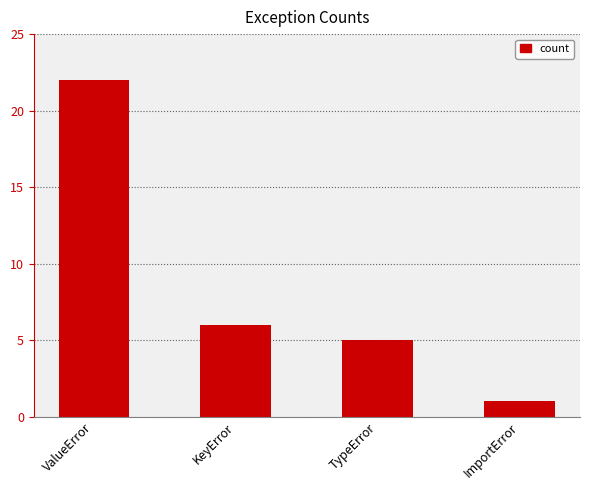

What value does the data have at ValueError, to the nearest 5?

20